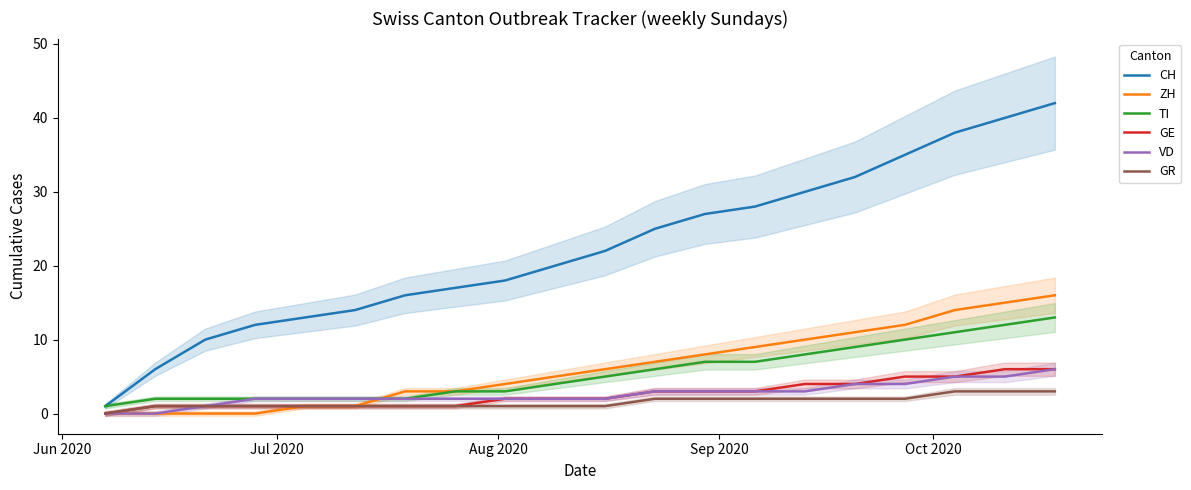

Is it true that CH equals 14 at 12?

False